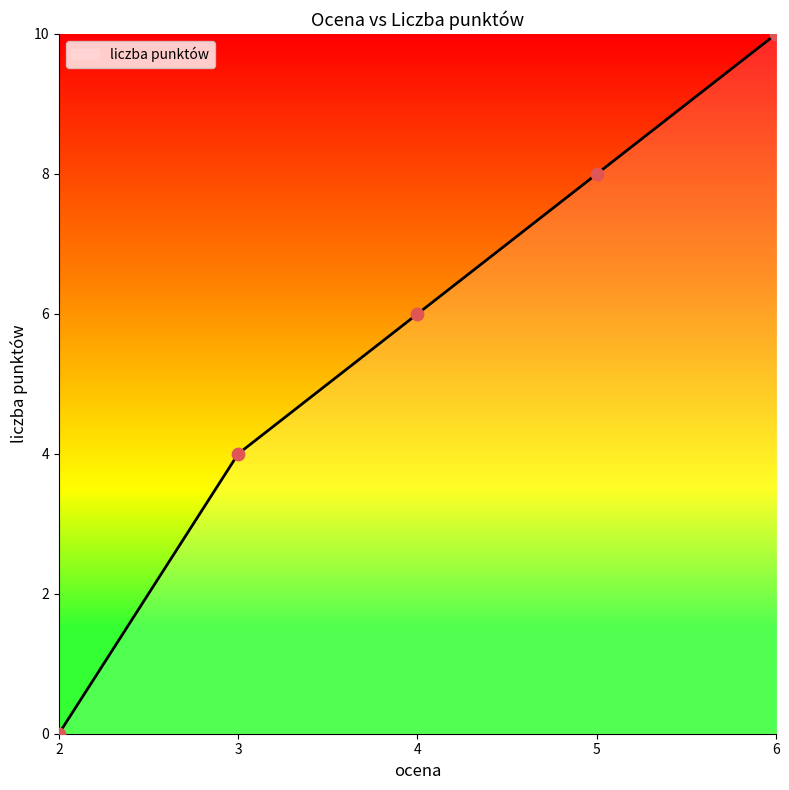

What is the change in value from 4 to 6?

+4